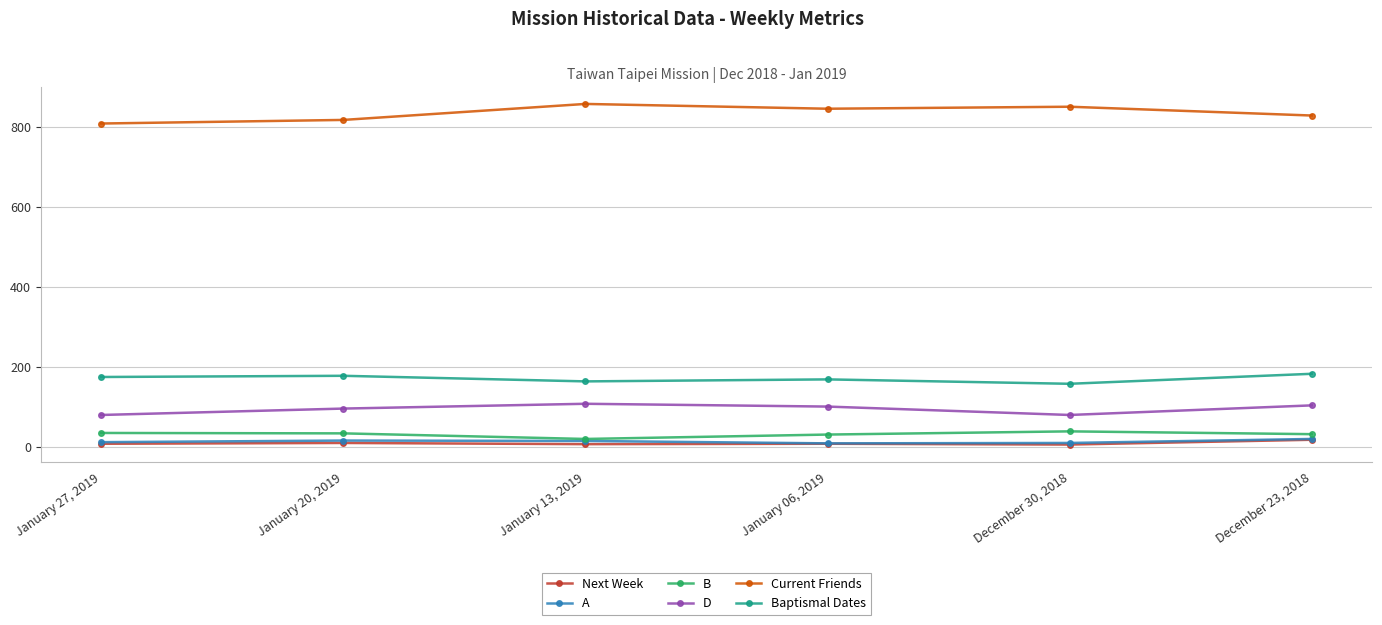

What is the sum of the D values at December 30, 2018 and December 23, 2018?

182